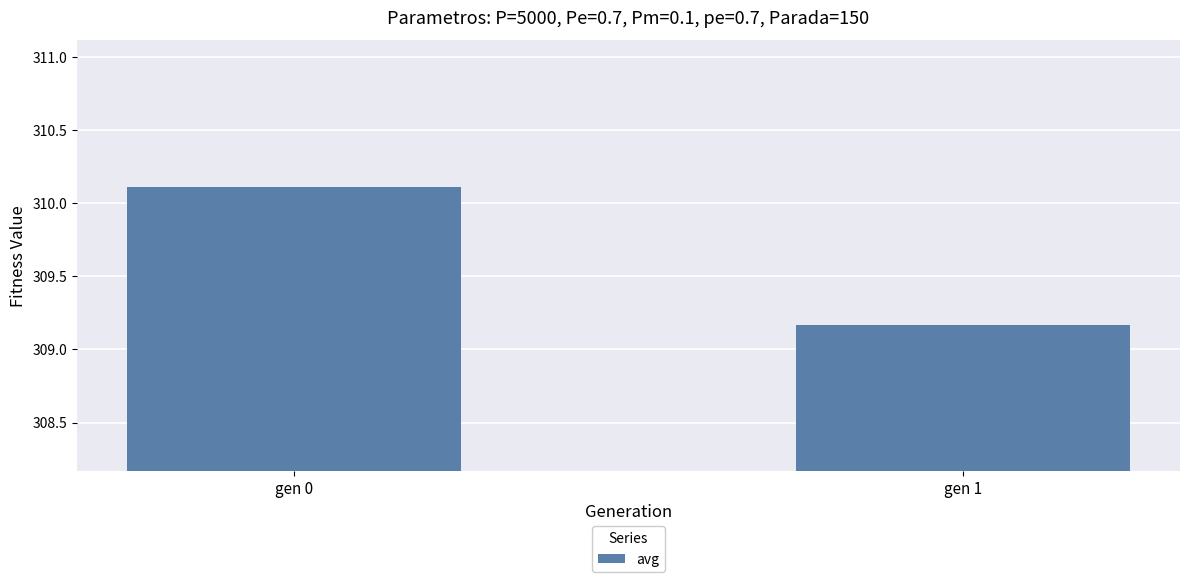

How many series are shown in this chart?

1